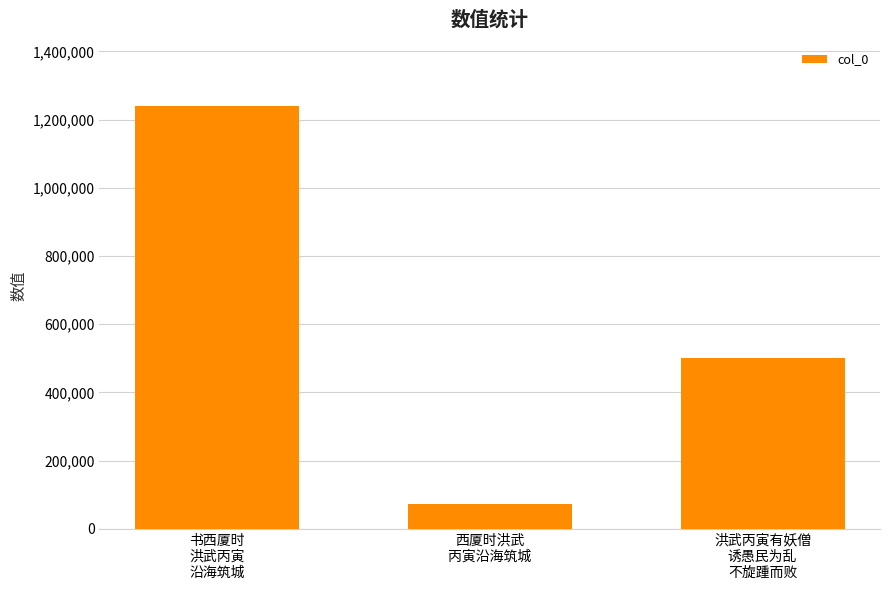

List the labels in order of value, largest first.

书西厦时
洪武丙寅
沿海筑城, 洪武丙寅有妖僧
诱愚民为乱
不旋踵而败, 西厦时洪武
丙寅沿海筑城